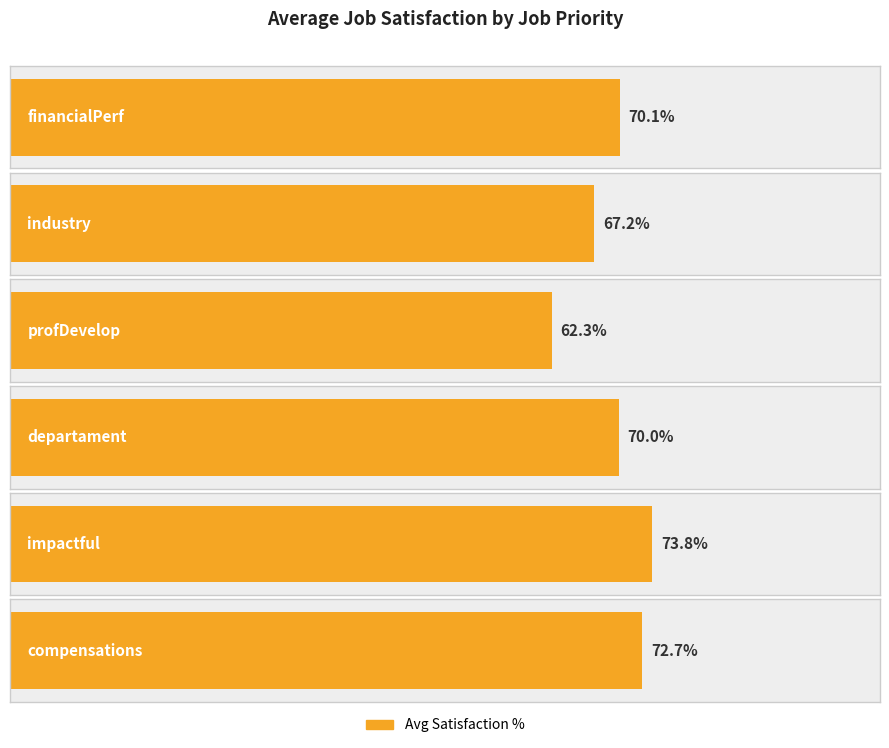

What position from the left is industry?

2